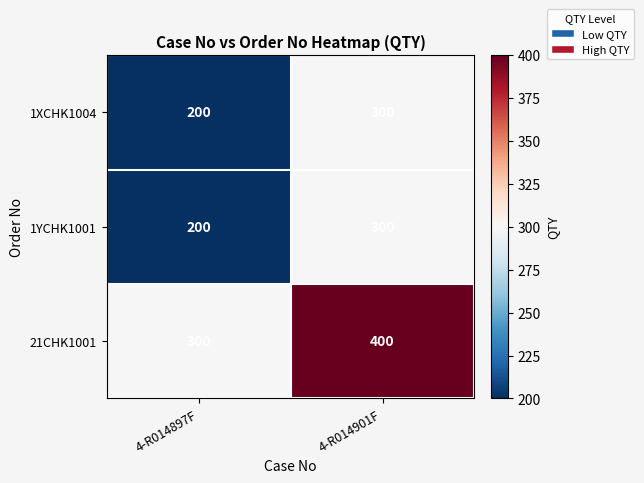

What is the spread (max minus min) of values at 4-R014897F?

100